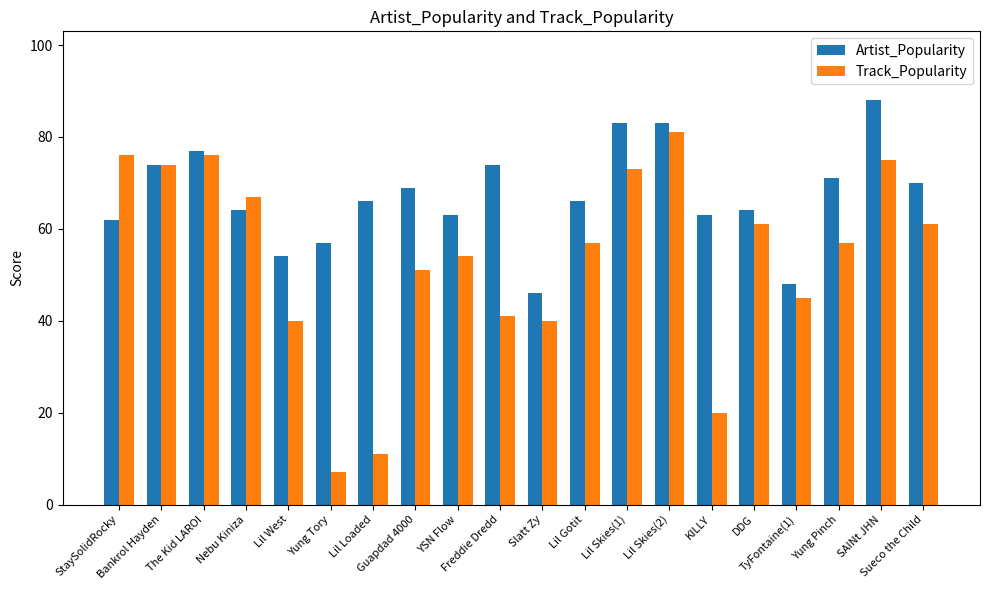

Where does the Track_Popularity series first go above 57?

StaySolidRocky